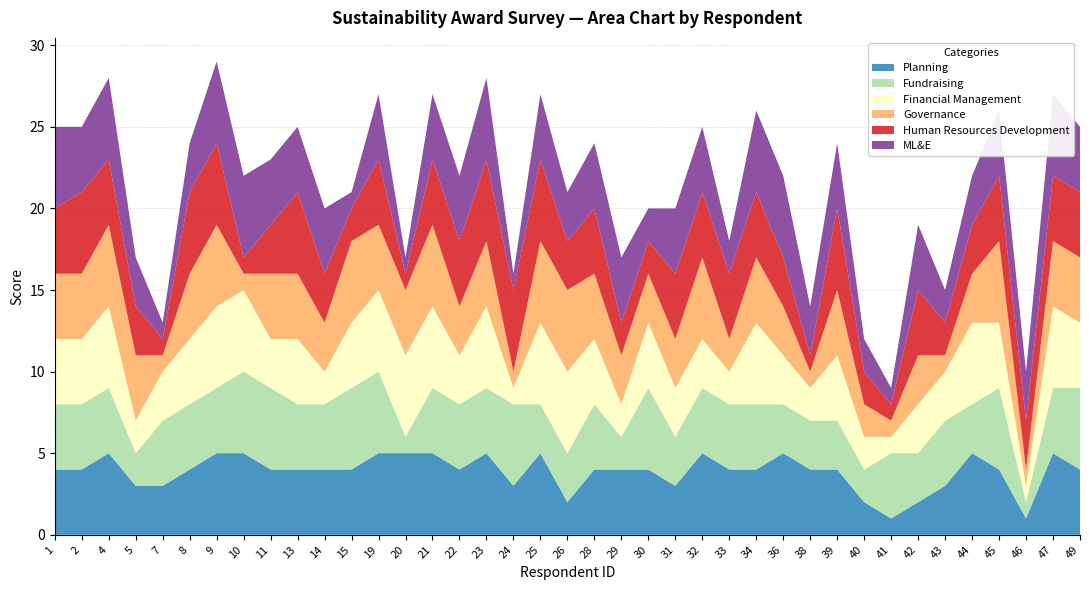

Reading right to left, what are all the values shown in this chart?

Planning: 4	5	1	4	5	3	2	1	2	4	4	5	4	4	5	3	4	4	4	2	5	3	5	4	5	5	5	4	4	4	4	5	5	4	3	3	5	4	4
Fundraising: 5	4	1	5	3	4	3	4	2	3	3	3	4	4	4	3	5	2	4	3	3	5	4	4	4	1	5	5	4	4	5	5	4	4	4	2	4	4	4
Financial Management: 4	5	1	4	5	3	3	1	2	4	2	3	5	2	3	3	4	2	4	5	5	1	5	3	5	5	5	4	2	4	3	5	5	4	3	2	5	4	4
Governance: 4	4	1	5	3	1	3	1	2	4	1	3	4	2	5	3	3	3	4	5	5	1	4	3	5	4	4	5	3	4	4	1	5	4	1	4	5	4	4
Human Resources Development: 4	4	3	4	3	2	4	1	2	5	1	3	4	4	4	4	2	2	4	3	5	5	5	4	4	1	4	2	3	5	3	1	5	5	1	3	4	5	4
ML&E: 4	5	3	4	3	2	4	1	2	4	3	5	5	2	4	4	2	4	4	3	4	1	5	4	4	1	4	1	4	4	4	5	5	3	1	3	5	4	5